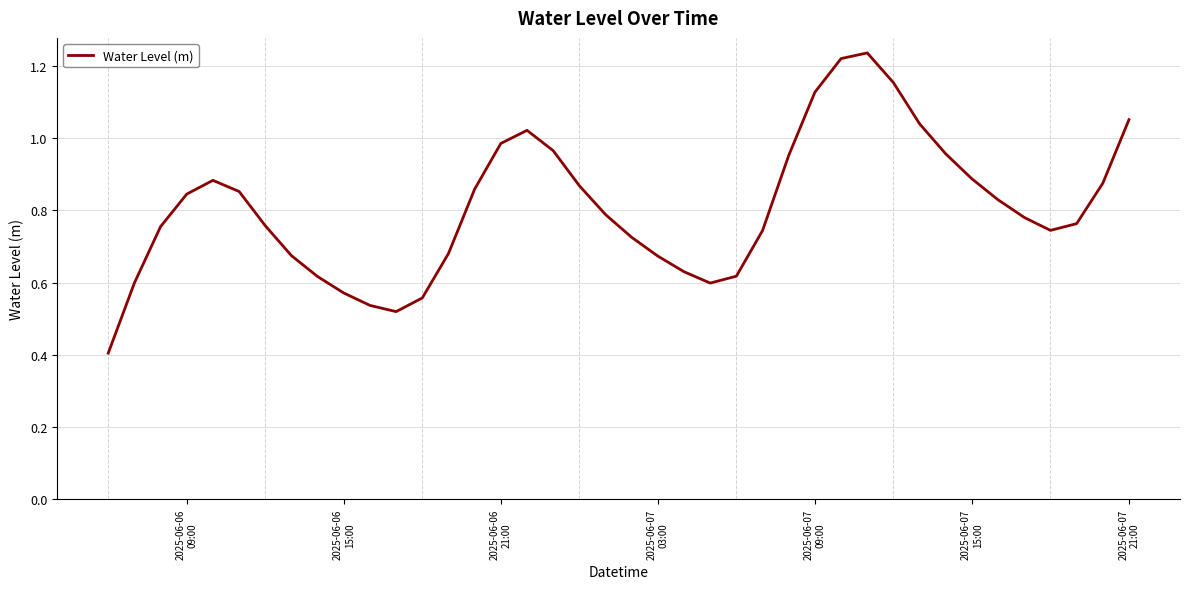

What is the smallest value displayed?

0.4